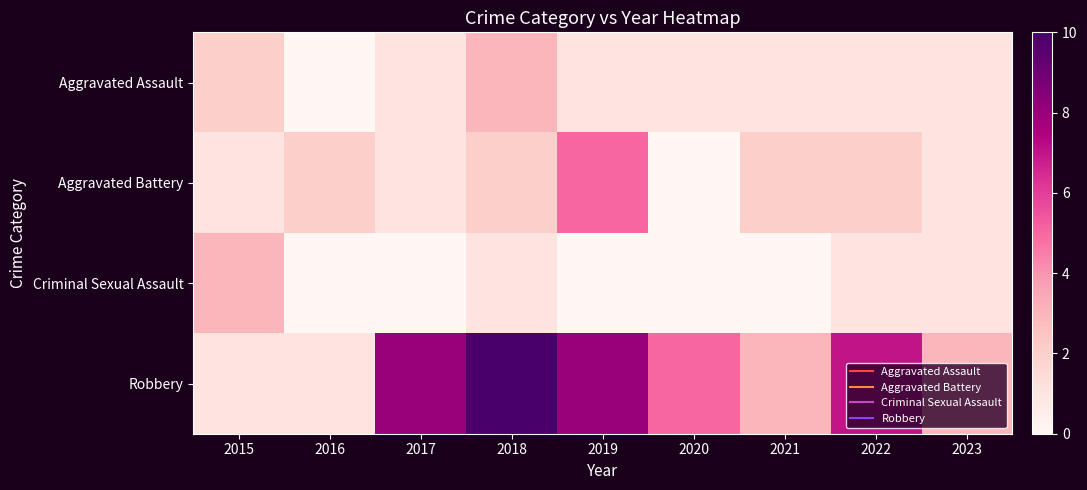

Reading left to right, transcribe all the data shown in this chart.

Aggravated Assault: 2015=2	2016=0	2017=1	2018=3	2019=1	2020=1	2021=1	2022=1	2023=1
Aggravated Battery: 2015=1	2016=2	2017=1	2018=2	2019=5	2020=0	2021=2	2022=2	2023=1
Criminal Sexual Assault: 2015=3	2016=0	2017=0	2018=1	2019=0	2020=0	2021=0	2022=1	2023=1
Robbery: 2015=1	2016=1	2017=8	2018=10	2019=8	2020=5	2021=3	2022=7	2023=3